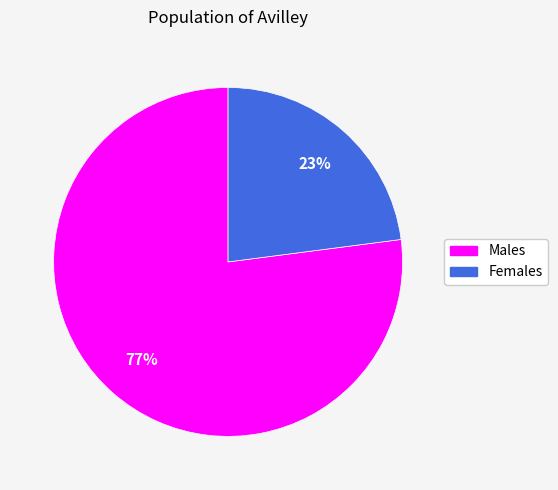

True or false: Females accounts for 38% of the total.

False